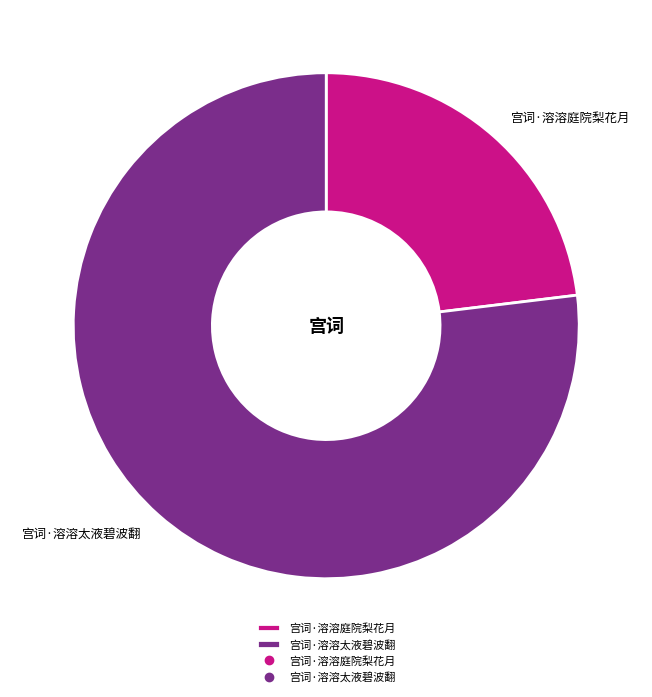

Do 宫词·溶溶太液碧波翻 and 宫词·溶溶庭院梨花月 together represent more than half of the pie?

Yes